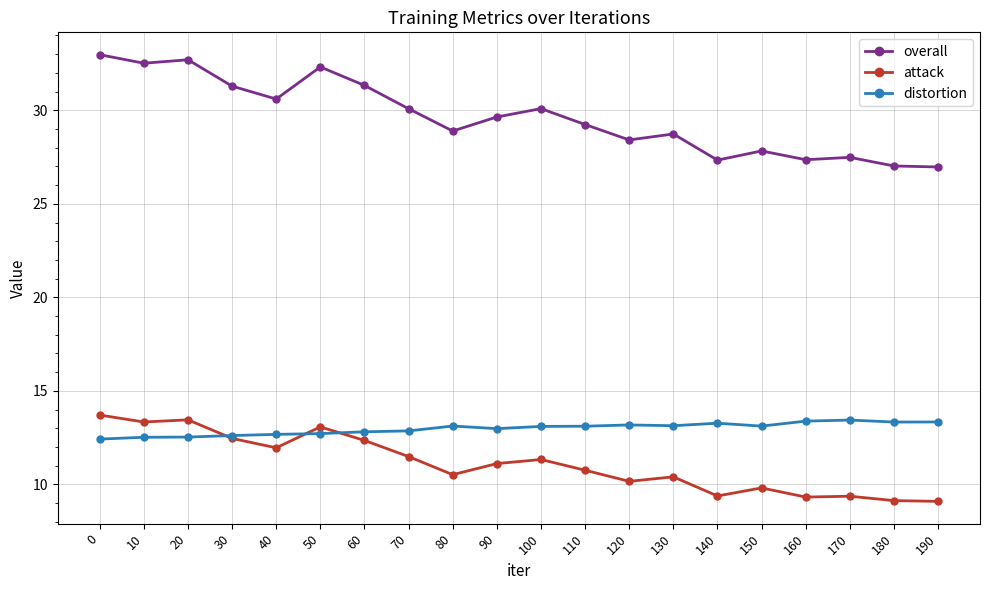

What is the difference between the highest and lowest values at 150?

18.0